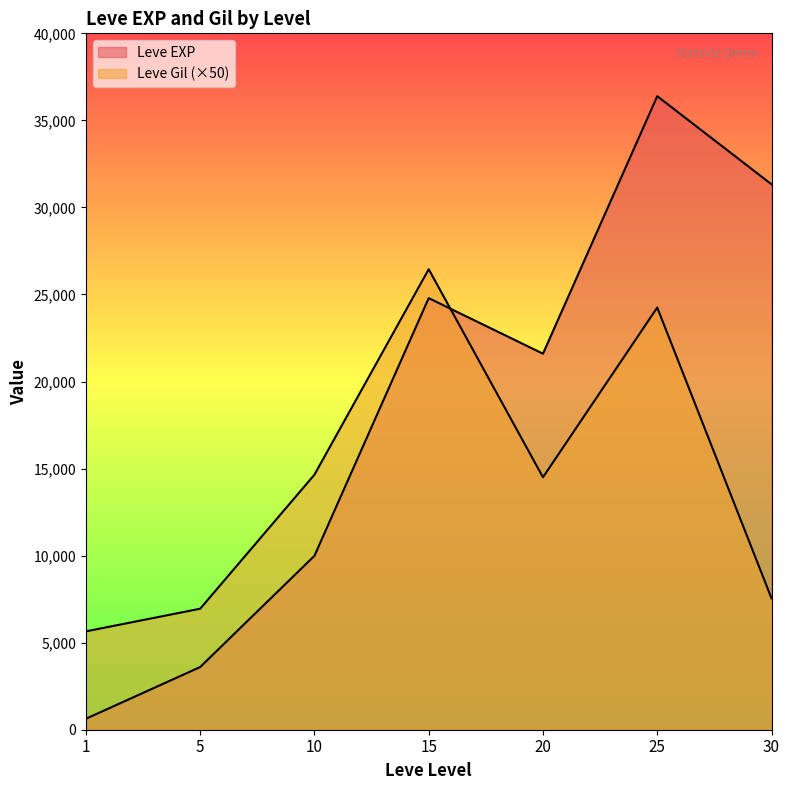

What are all the series names shown in the legend?

Leve EXP, Leve Gil